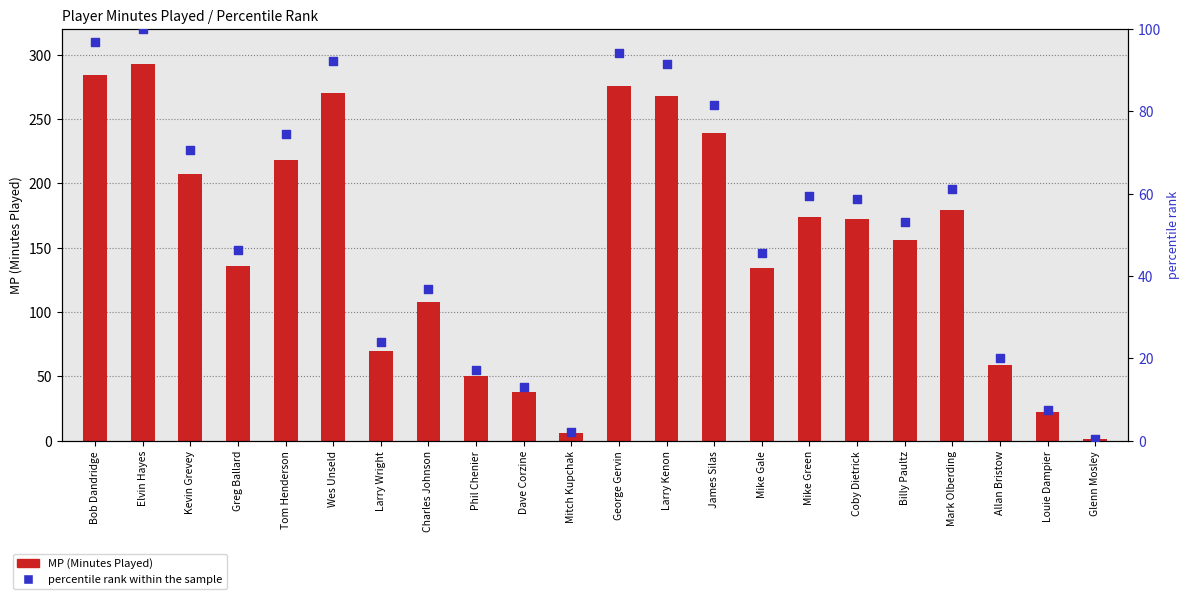

Which series reaches the minimum Y coordinate?

percentile rank within the sample